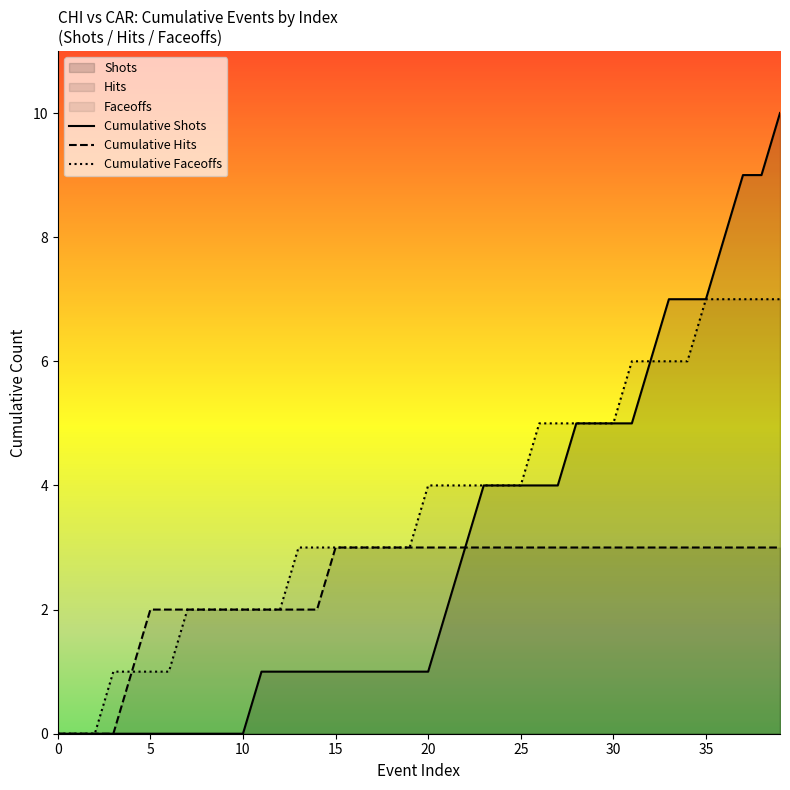

Which series has the largest range (max minus min)?

Cumulative Shots